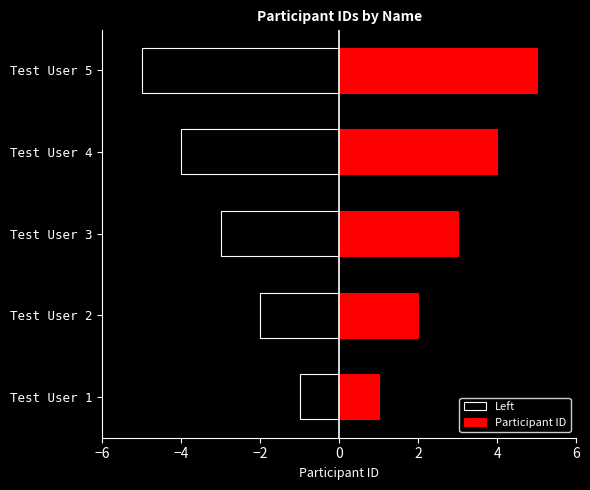

What is the maximum value for Left?

-1